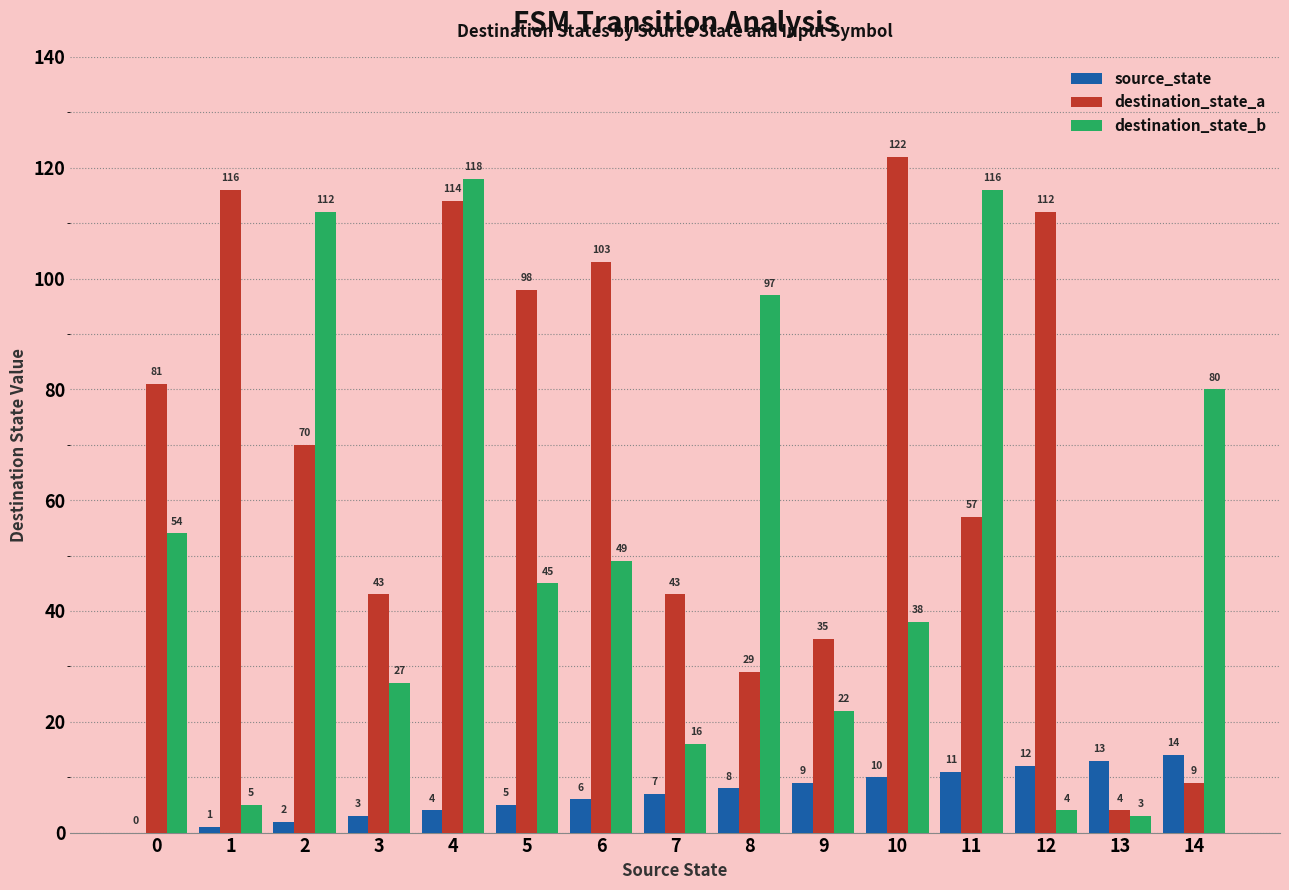

Reading left to right, transcribe all the data shown in this chart.

source_state: 0	1	2	3	4	5	6	7	8	9	10	11	12	13	14
destination_state_a: 81	116	70	43	114	98	103	43	29	35	122	57	112	4	9
destination_state_b: 54	5	112	27	118	45	49	16	97	22	38	116	4	3	80